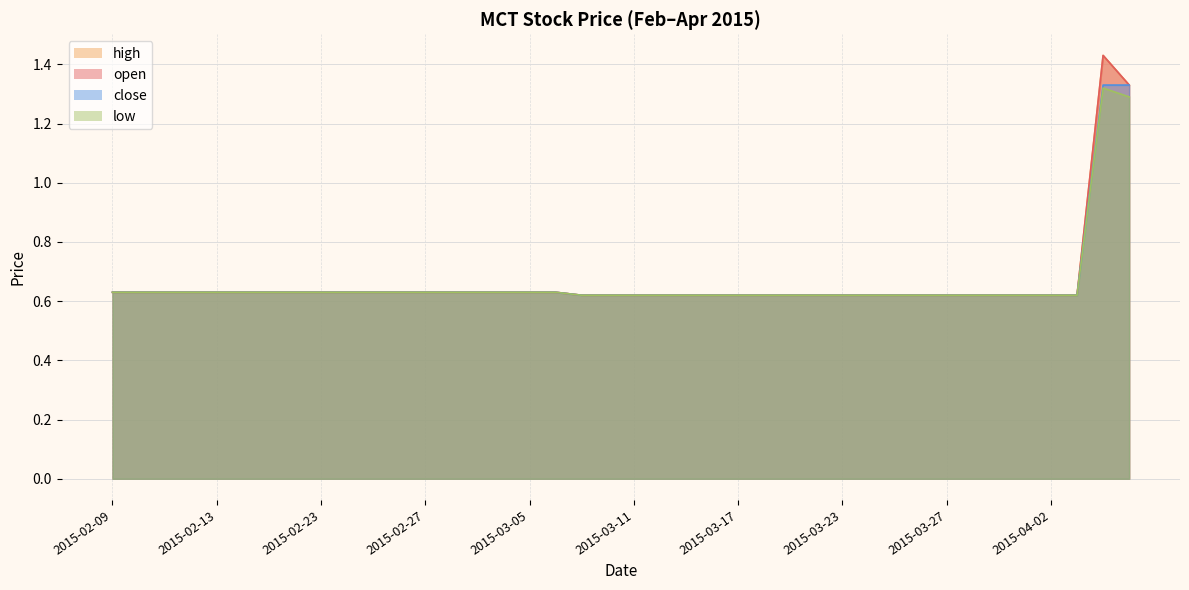

True or false: close has more than 1 points higher than both neighbors.

False